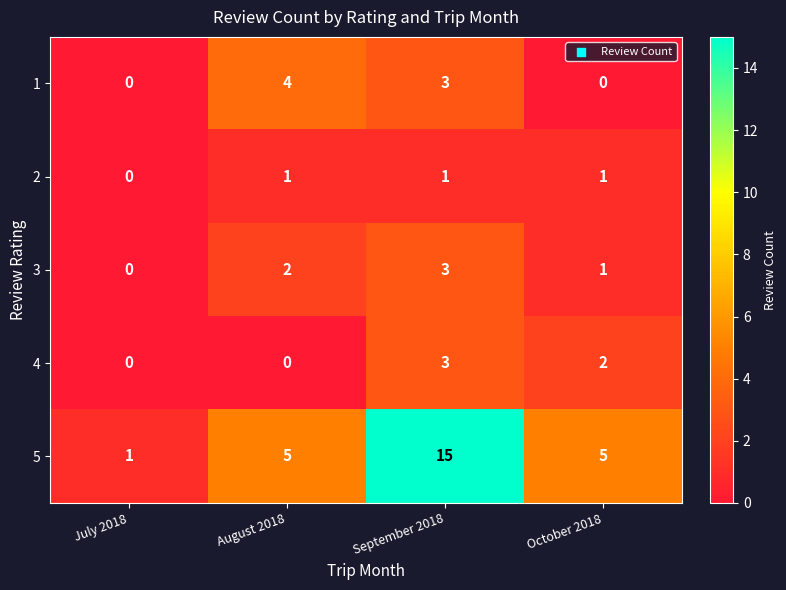

What is the sum of all 5 values?

26